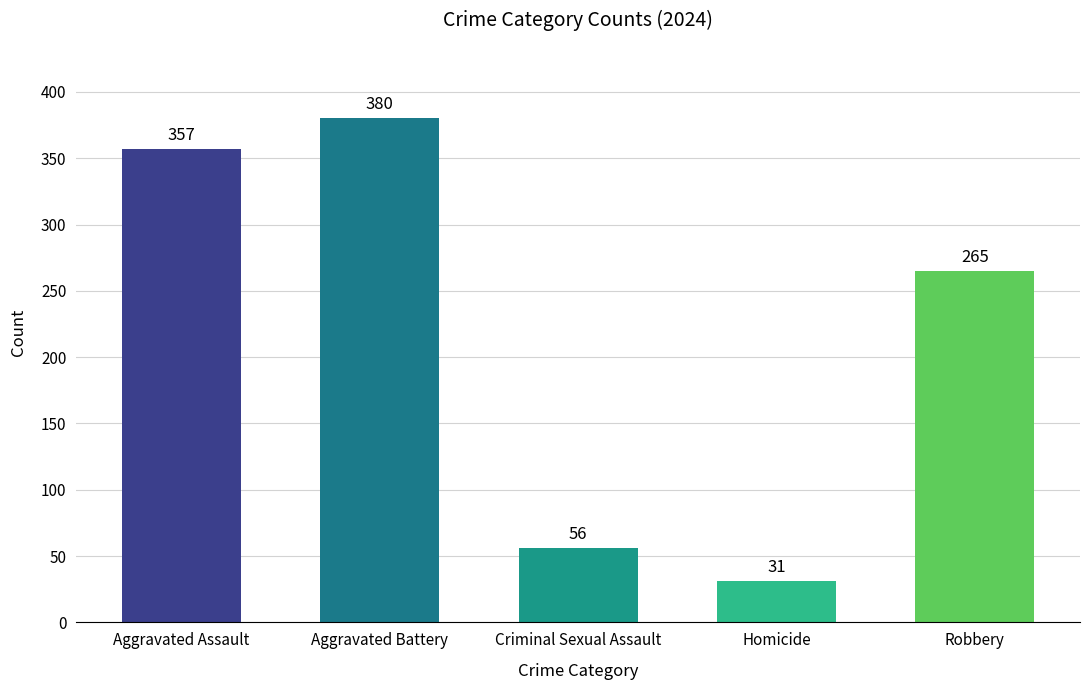

What is the sum of the values at Aggravated Battery and Aggravated Assault?

737